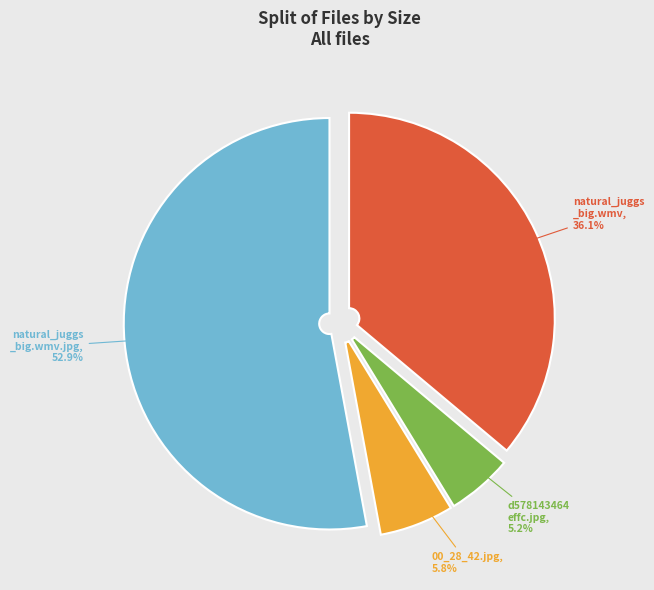

Does any single category account for the majority?

Yes